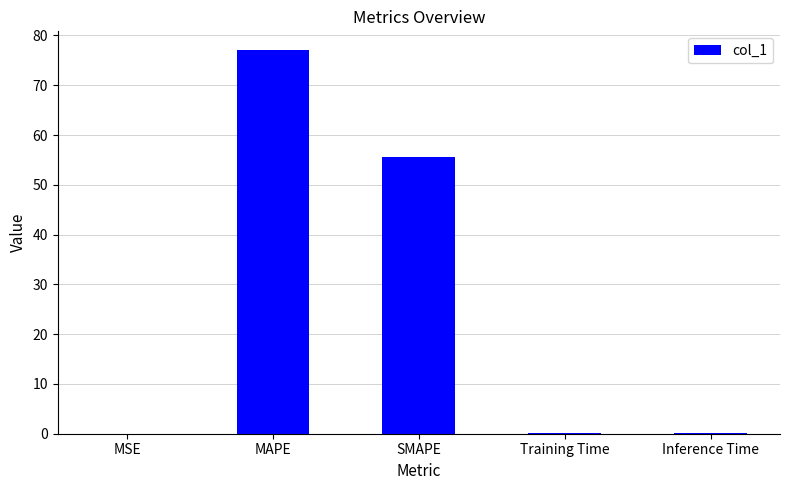

Where is the data nearest to the value 38?

SMAPE